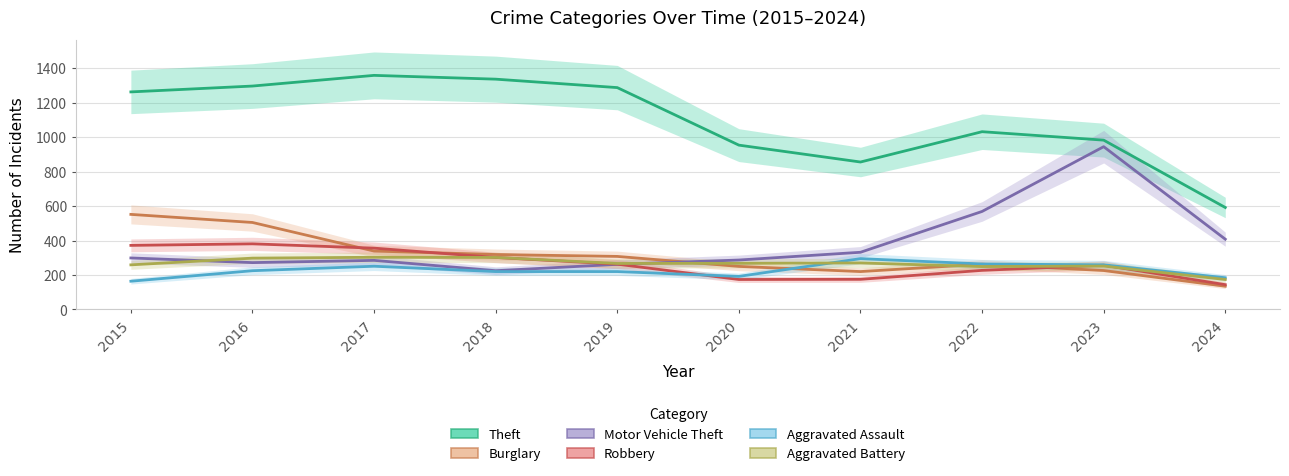

True or false: Motor Vehicle Theft has a value of 125 at 2017.

False